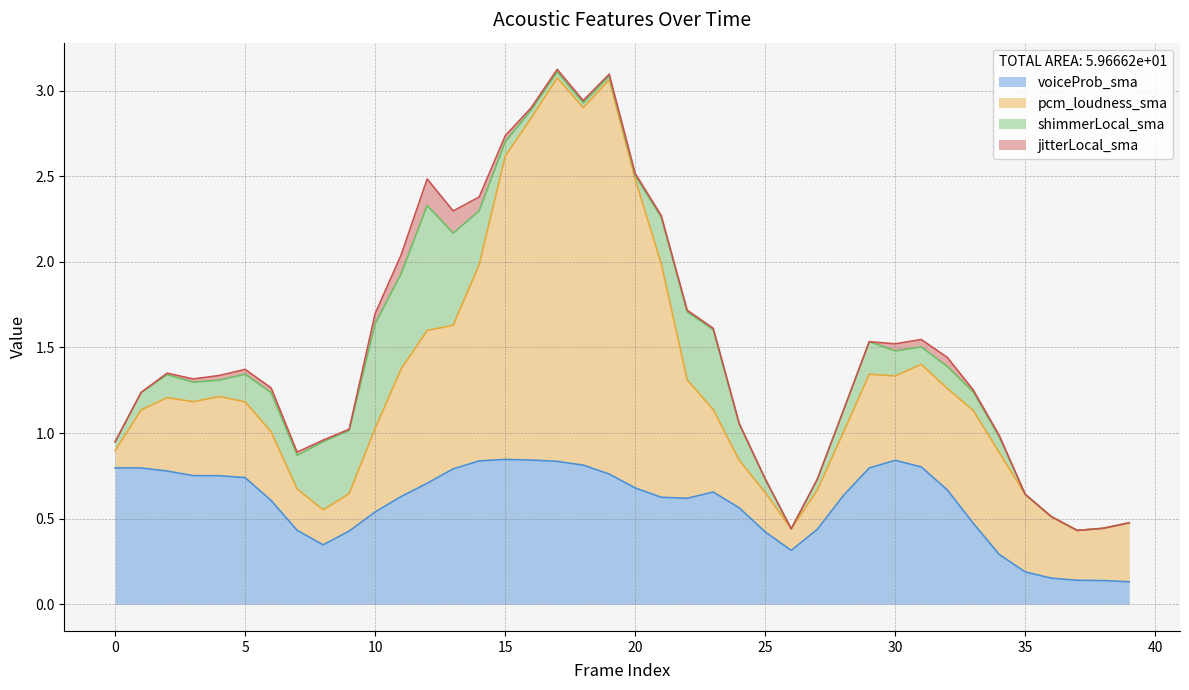

What are all the series names shown in the legend?

voiceProb_sma, pcm_loudness_sma, shimmerLocal_sma, jitterLocal_sma